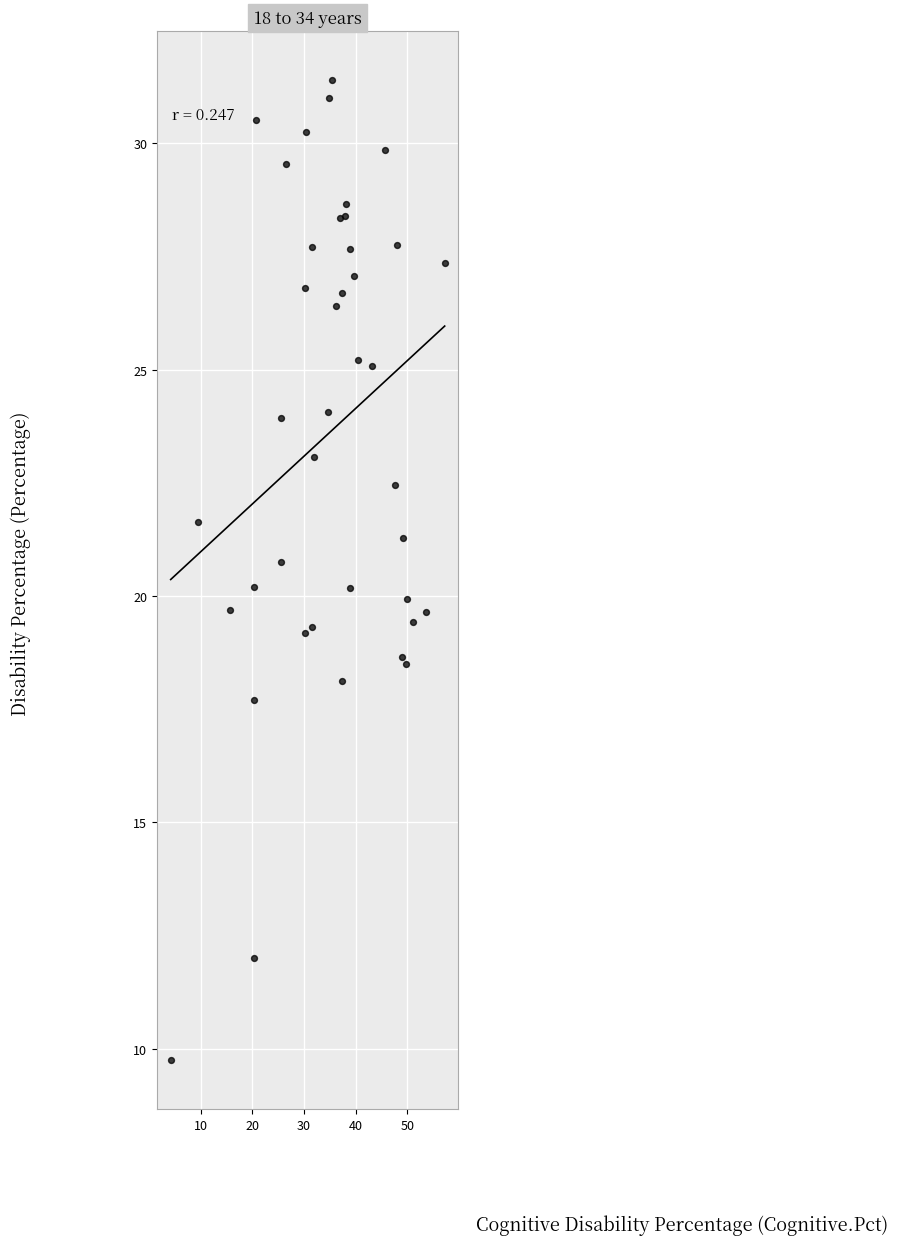

What is the range of Y values (max minus min)?

21.6